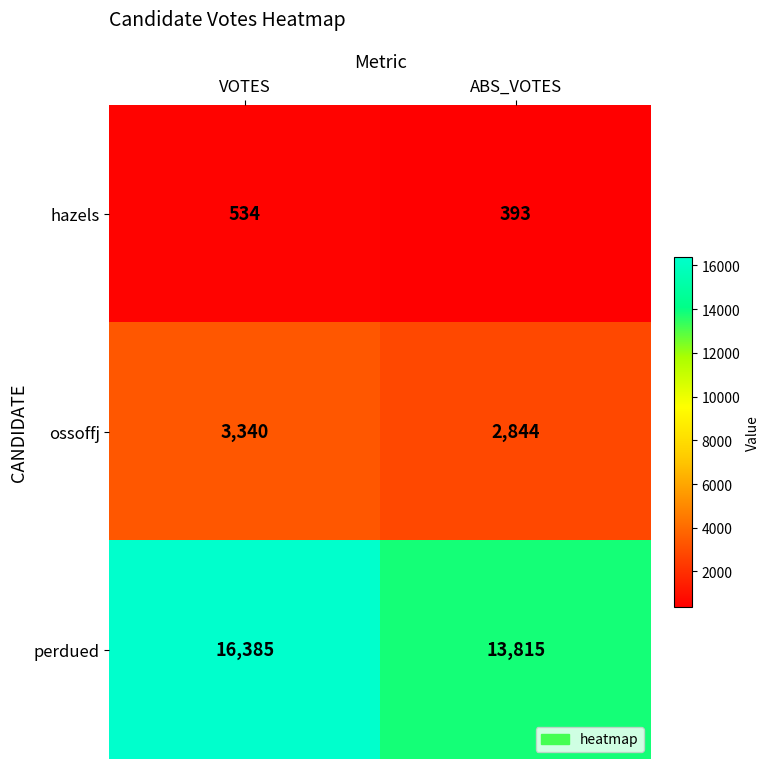

What is the approximate value of hazels at ABS_VOTES?

393